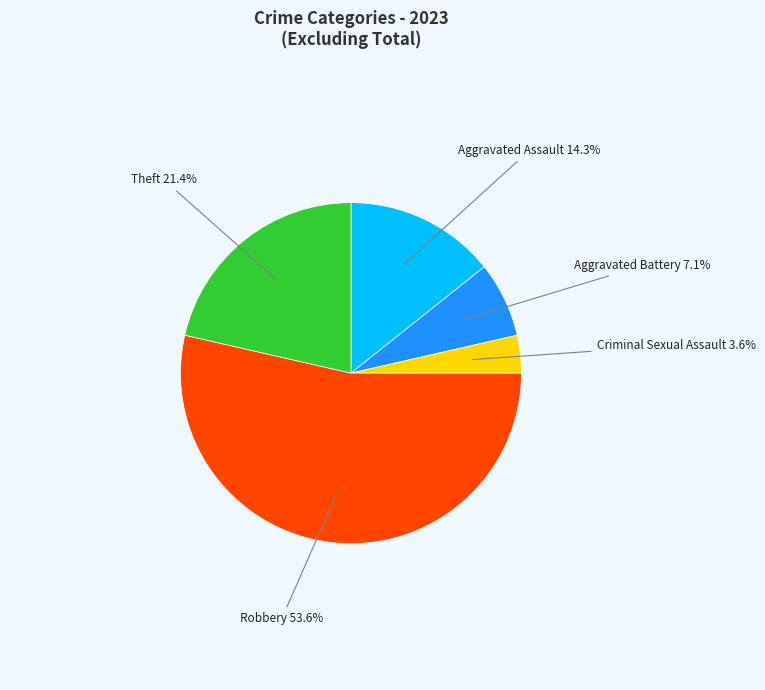

Approximately how many times larger is the value at Robbery compared to Aggravated Battery?

7.5